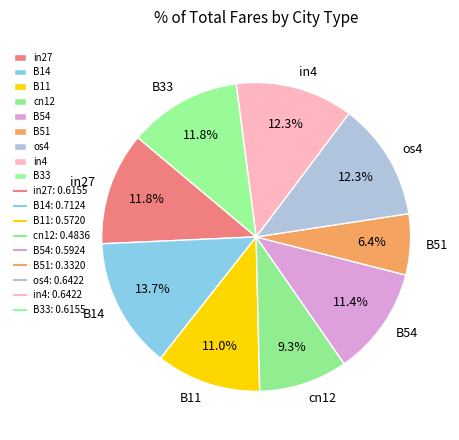

To the nearest percent, what percentage of the pie is B11?

11%